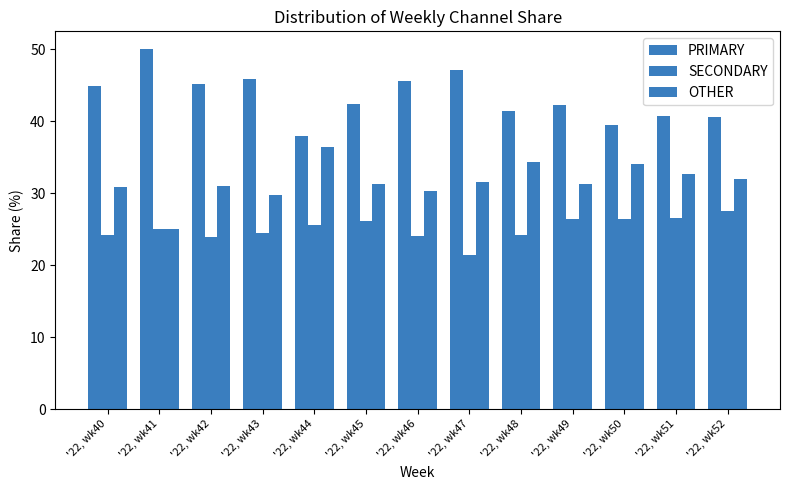

Are the bars grouped side by side (vs. stacked)?

Yes